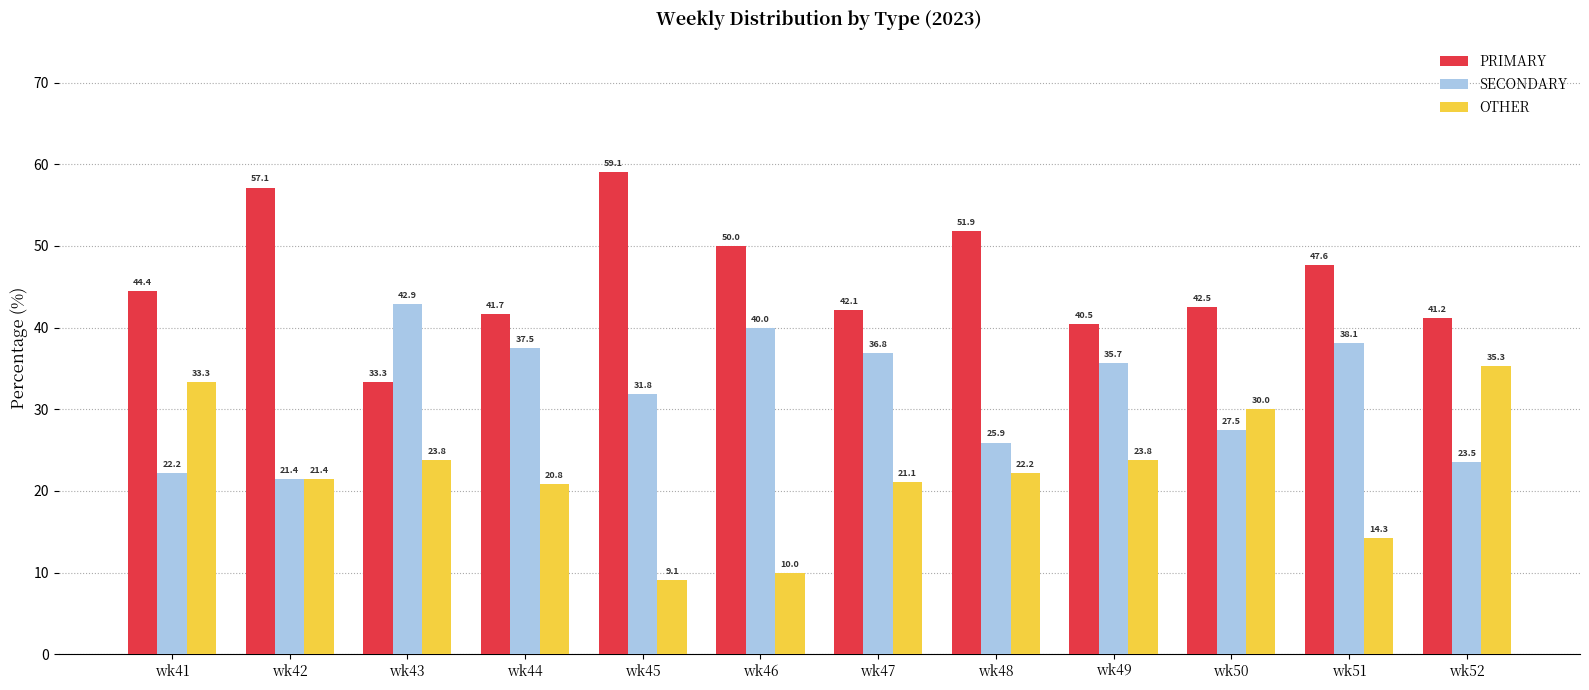

Between wk42 and wk49, which series saw the biggest shift?

PRIMARY